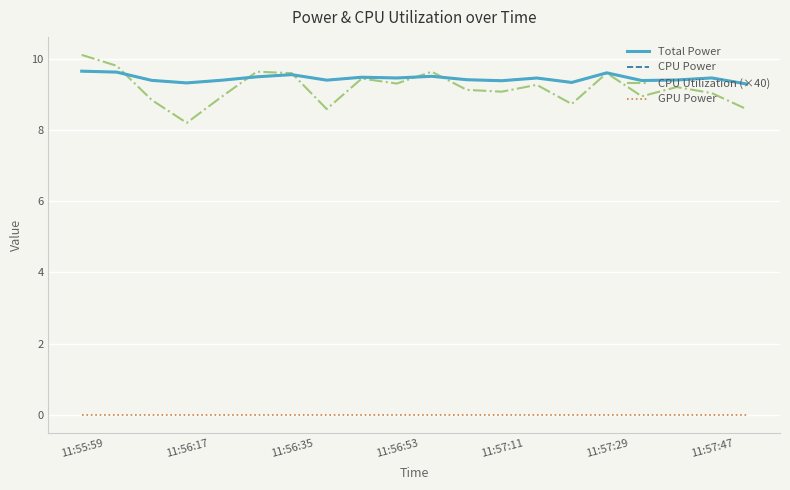

Does the chart display data point markers on the line(s)?

No